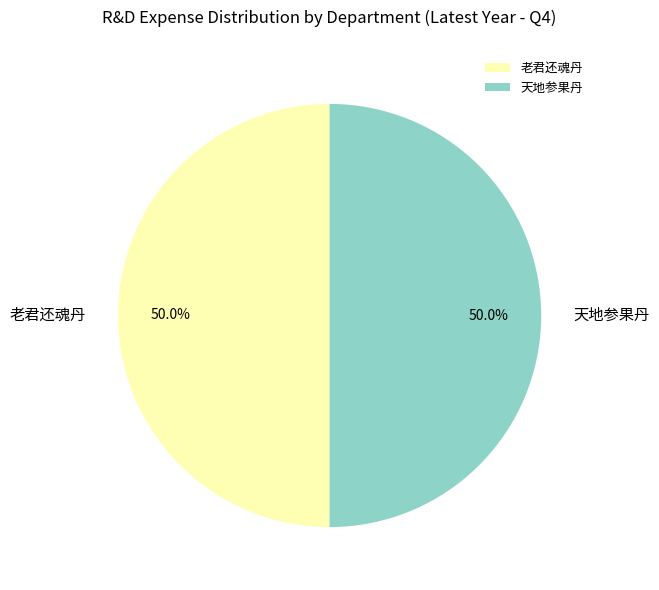

To the nearest percent, what is the combined percentage of 老君还魂丹 and 天地参果丹?

100%